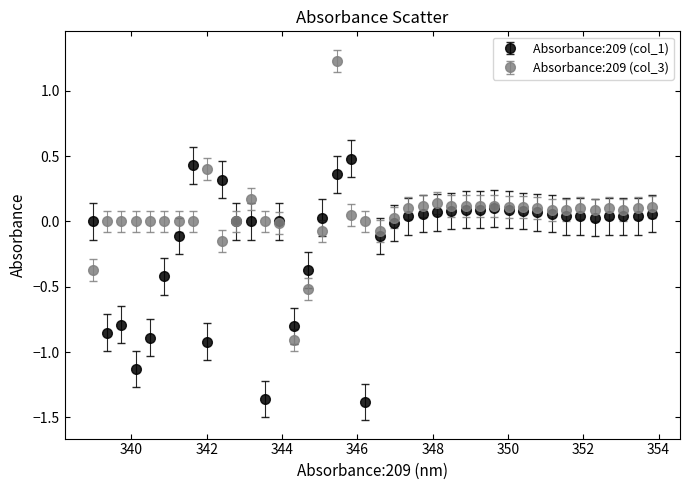

What are all the series names shown in the legend?

Absorbance:209 (col_1), Absorbance:209 (col_3)